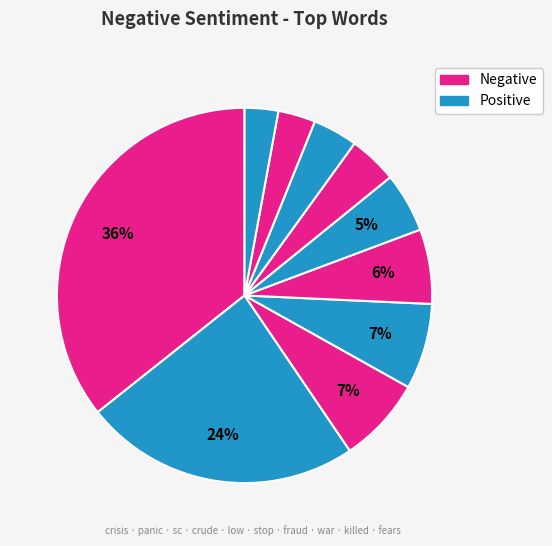

Does any single category account for the majority?

No